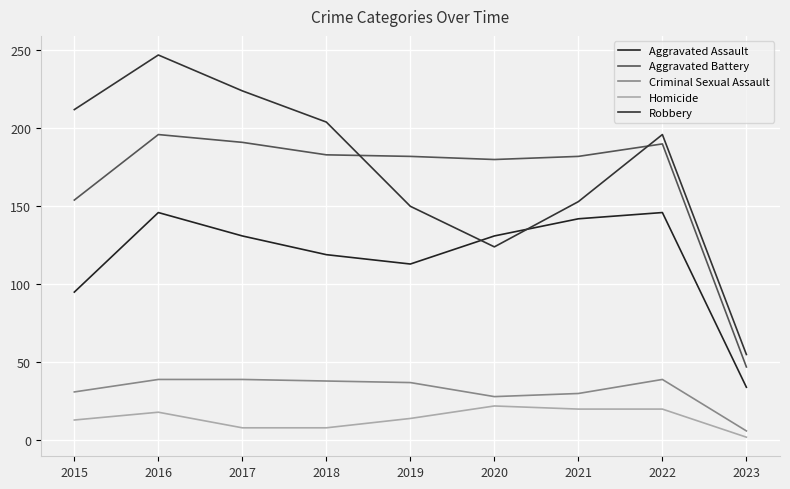

True or false: Homicide and Robbery cross at least once.

False